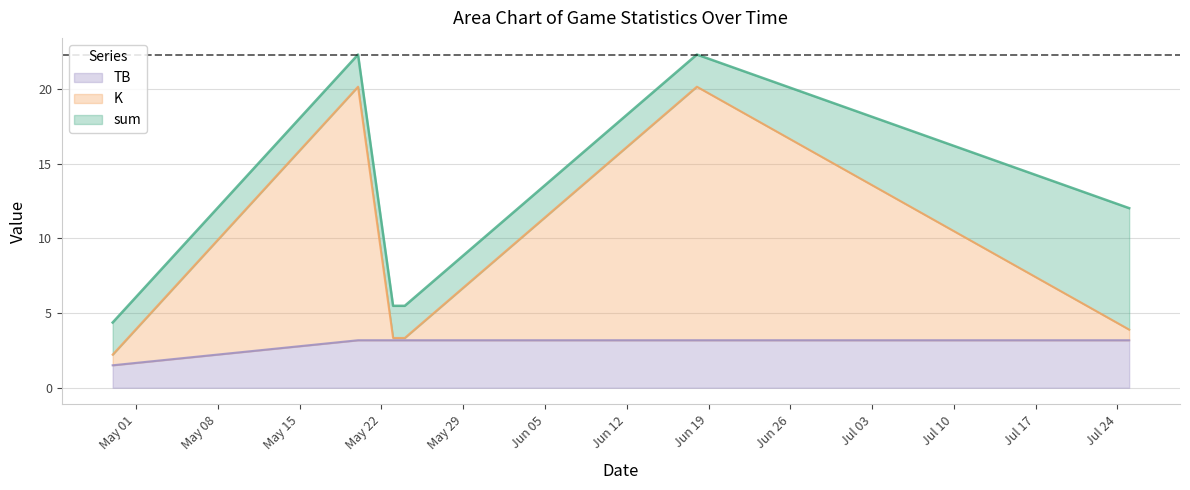

At which label does sum first exceed 12?

2023-05-20